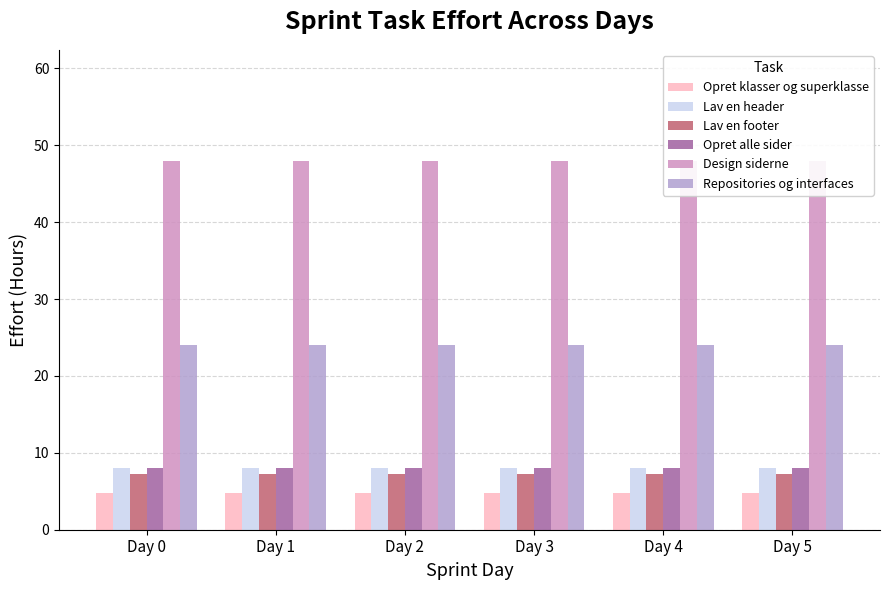

The Lav en header series shows 3.5 at Day 1. True or false?

False